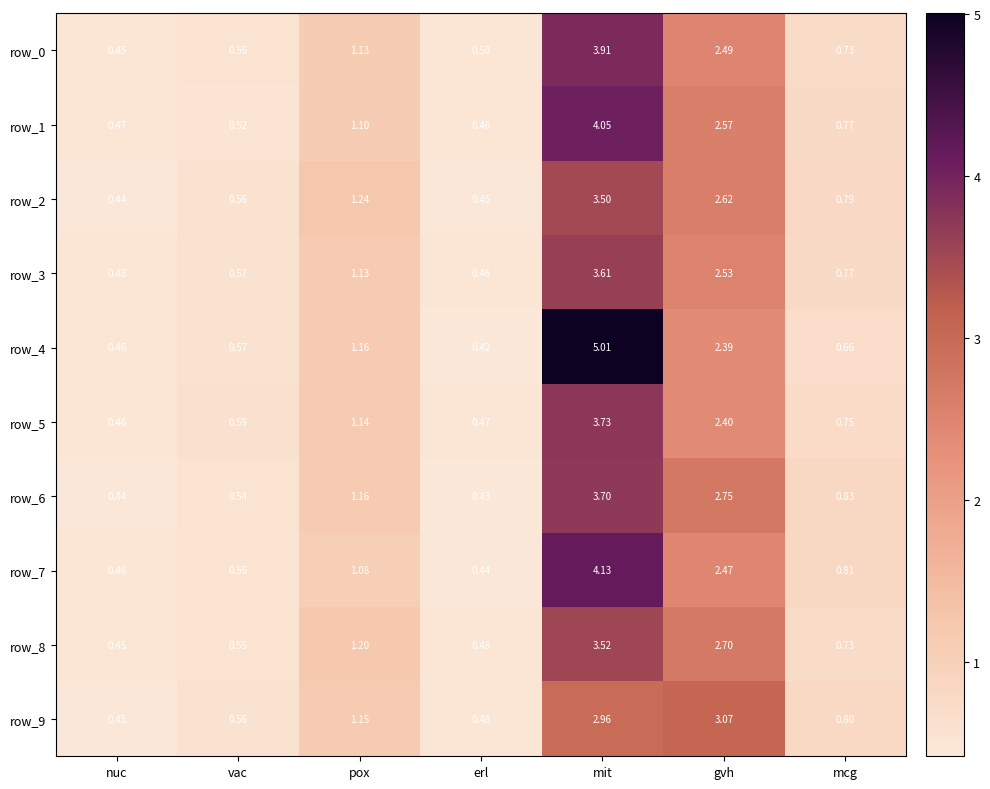

Which category has the lowest value in the row_4 series?

erl